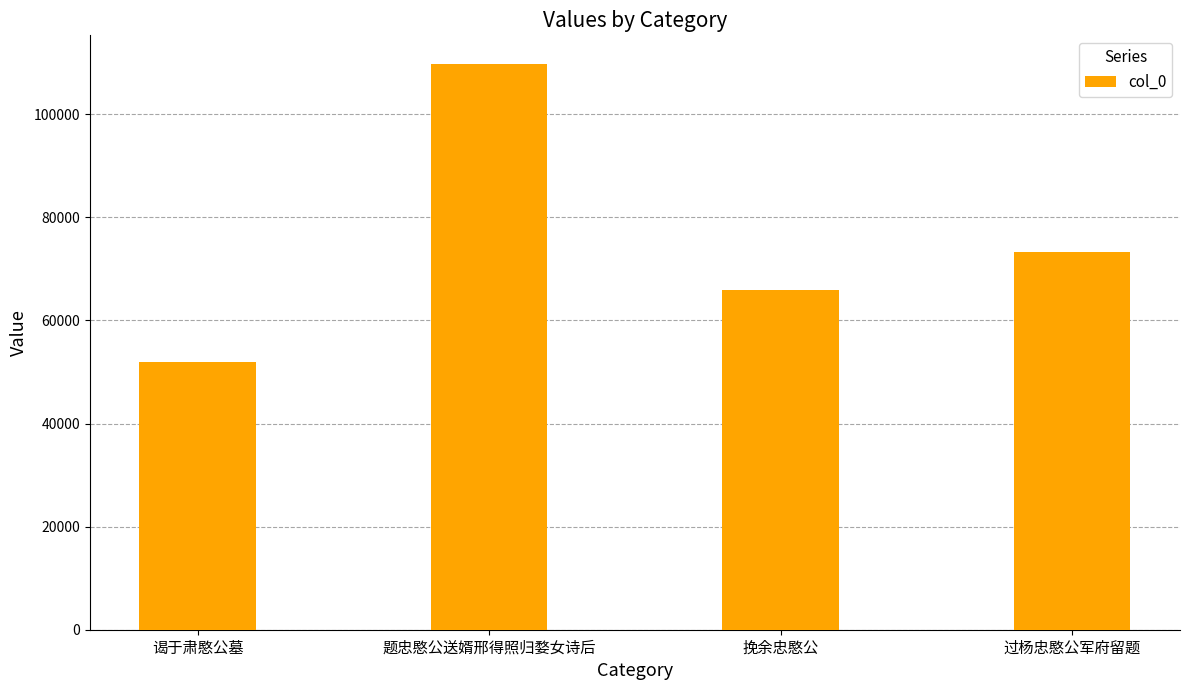

What is the difference between the maximum and second lowest values?

43965